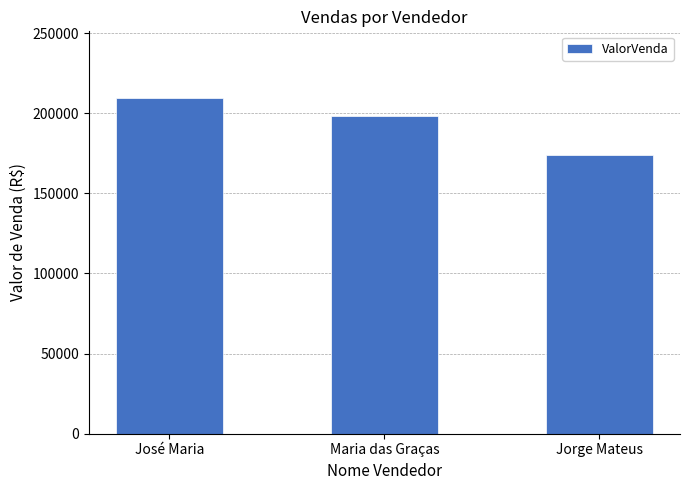

What is the change in value from José Maria to Maria das Graças?

-11200